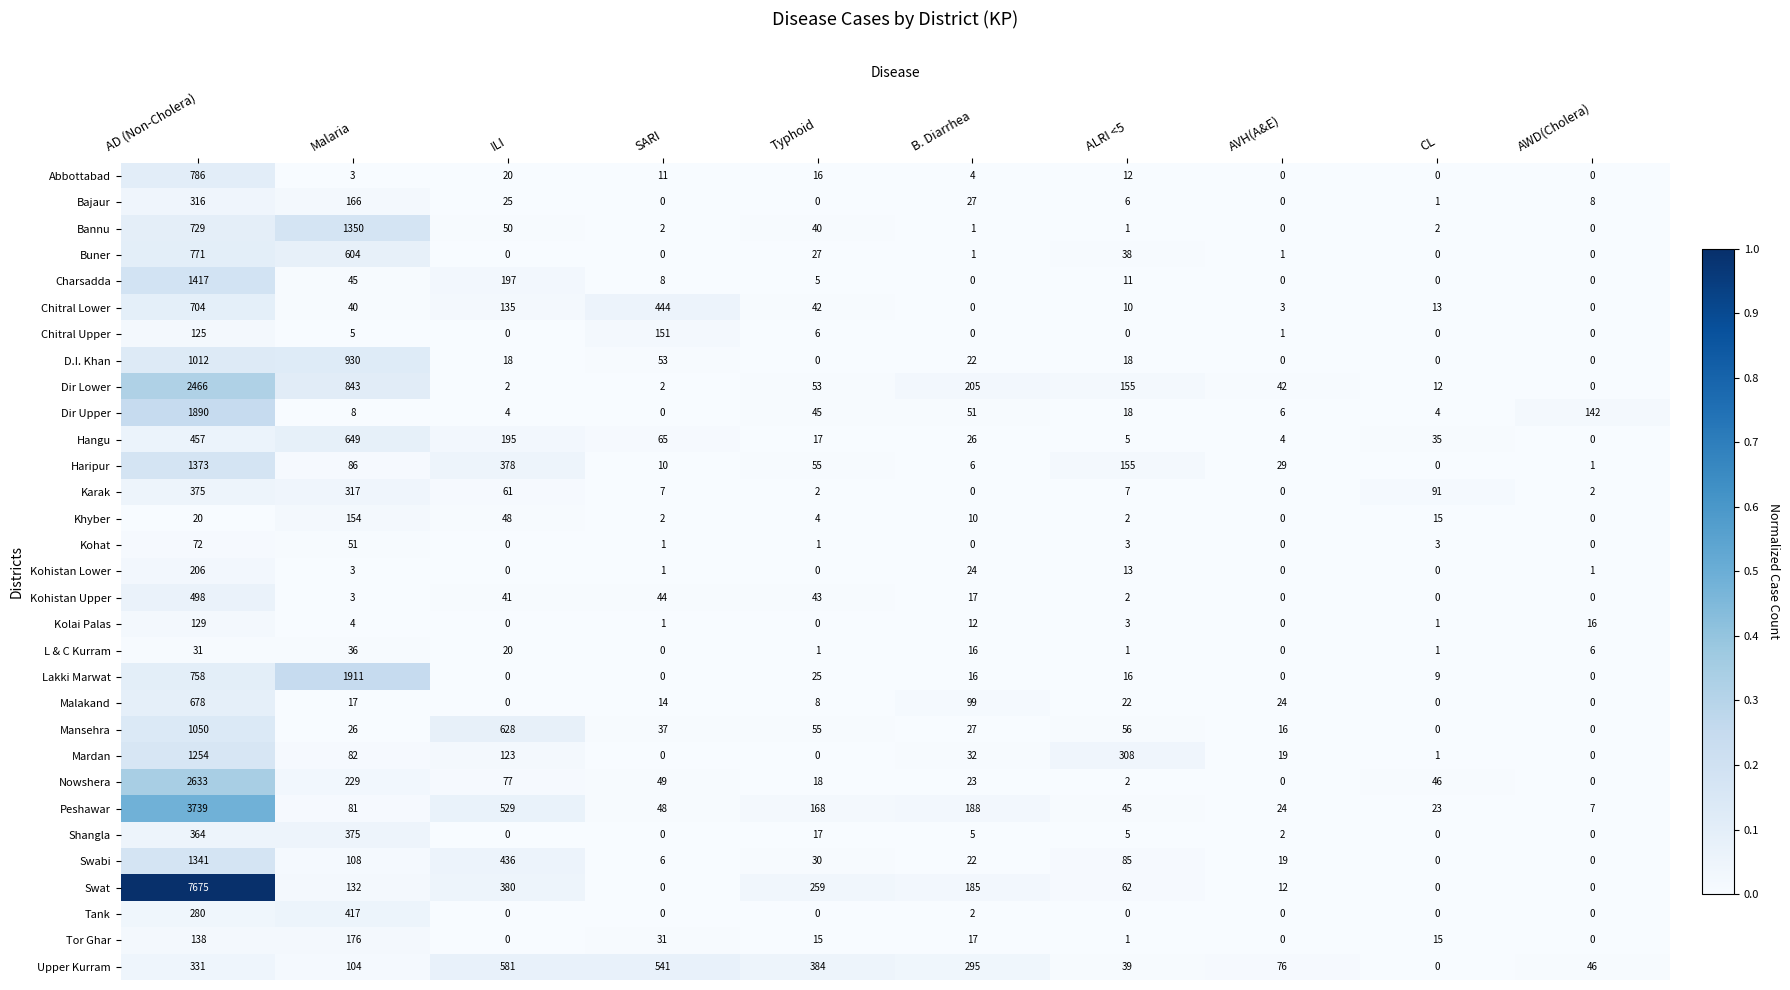

Count the number of data series in this chart.

31